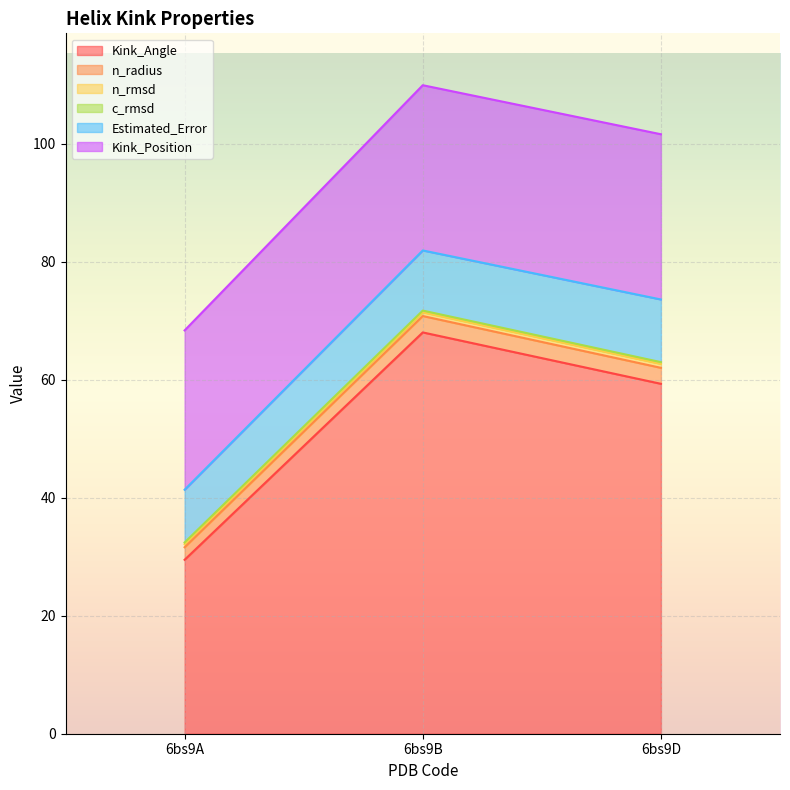

At which label does Kink_Angle reach its peak?

6bs9B